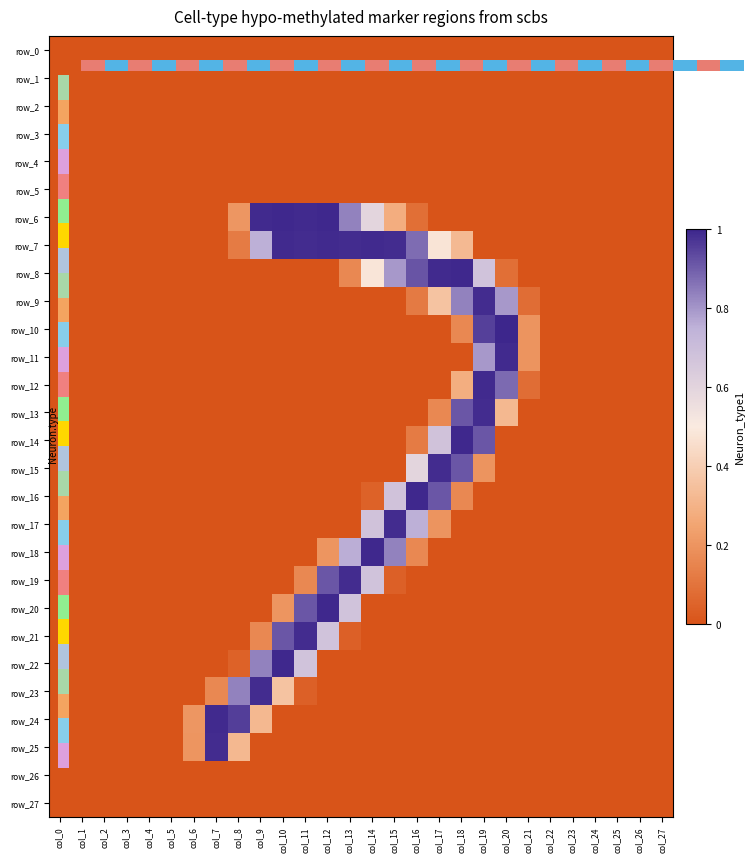

What is the difference between the highest and lowest values at col_21?

0.2